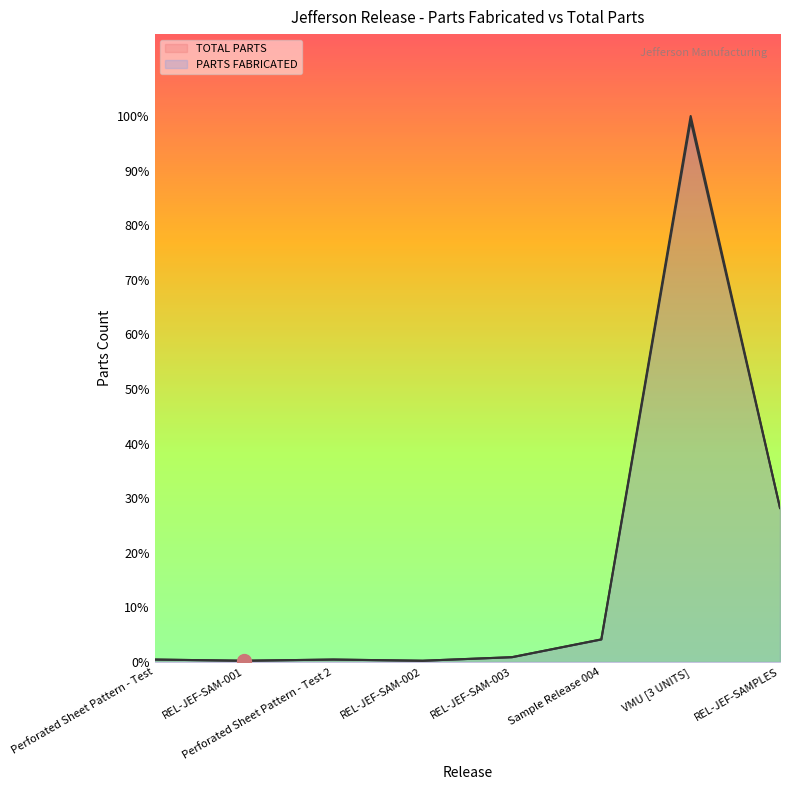

Is the value of PARTS FABRICATED at REL-JEF-SAMPLES greater than the value of TOTAL PARTS at REL-JEF-SAM-002?

Yes